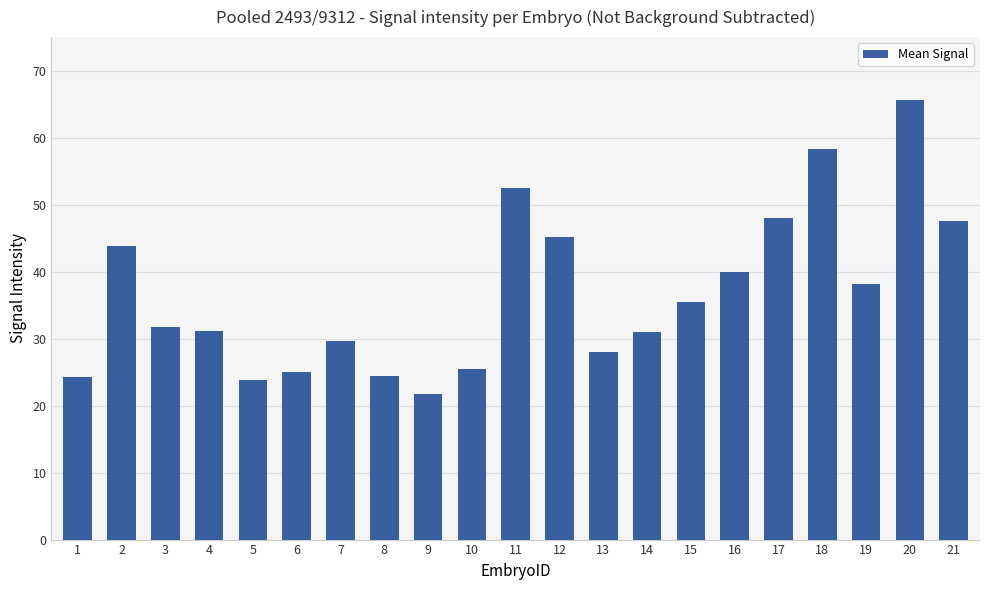

Which category has the lowest value across all series?

9